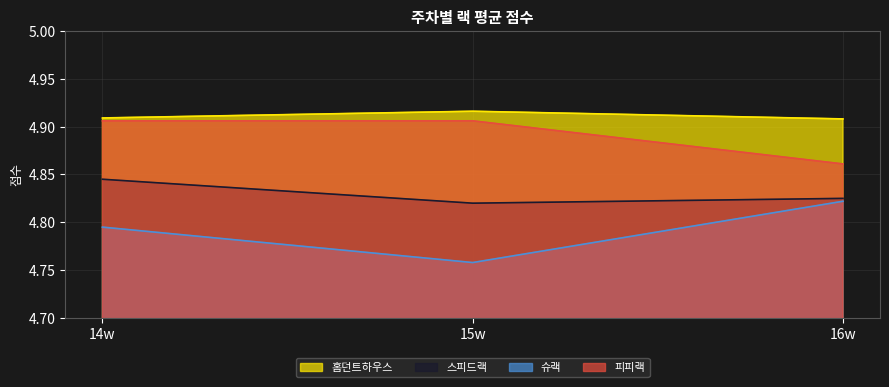

What is the total value across all series at 16w?

19.4